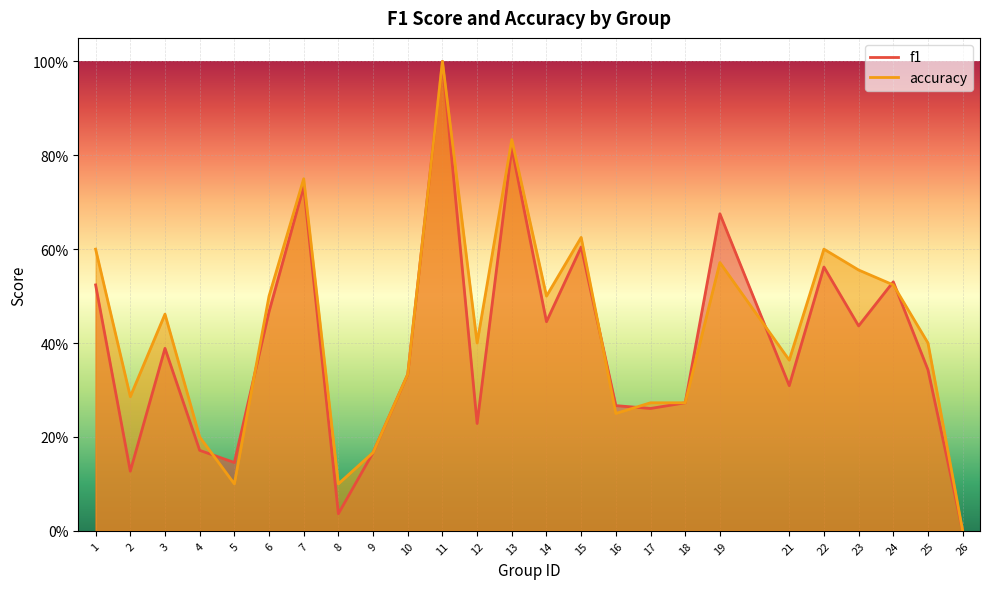

How many data points in f1 are above 0?

24